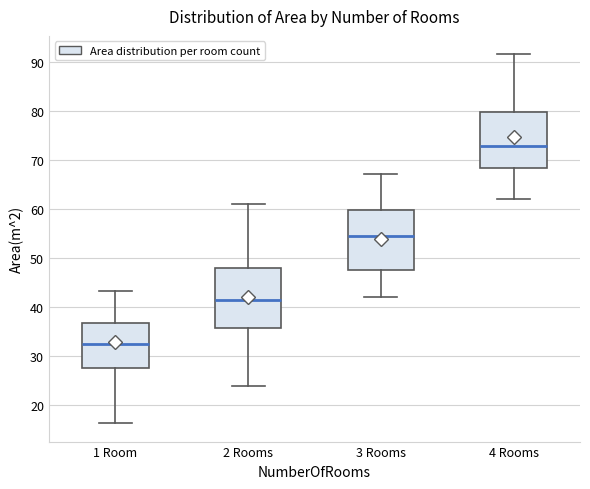

Reading left to right, read every box against the y-axis: the position of its median line, the range the box covers, and the ends of its whiskers. The values are not printed on the chart, so give them approximately, as read against the axis.

1 Room: median 33, box 28 to 37, whiskers 16 to 43
2 Rooms: median 42, box 36 to 48, whiskers 24 to 61
3 Rooms: median 55, box 48 to 60, whiskers 42 to 67
4 Rooms: median 73, box 68 to 80, whiskers 62 to 92